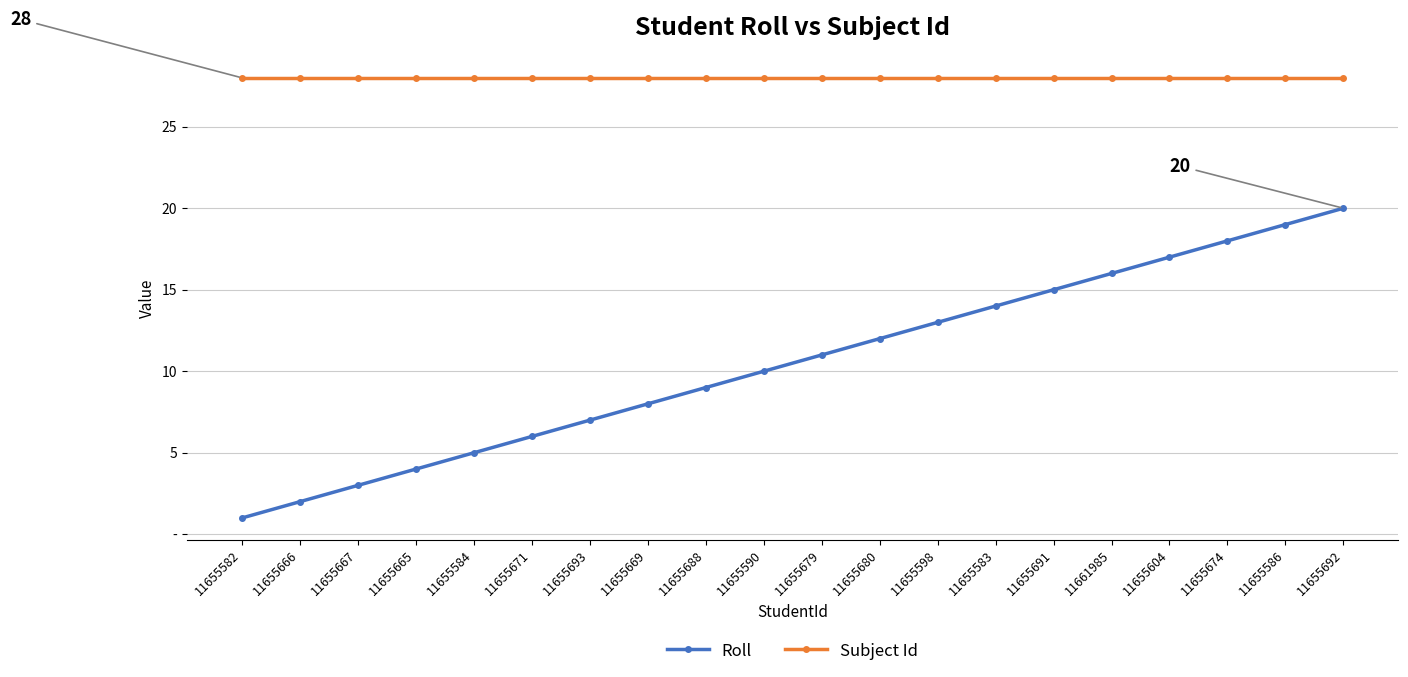

What is the label of the 3rd point from the right?

11655674